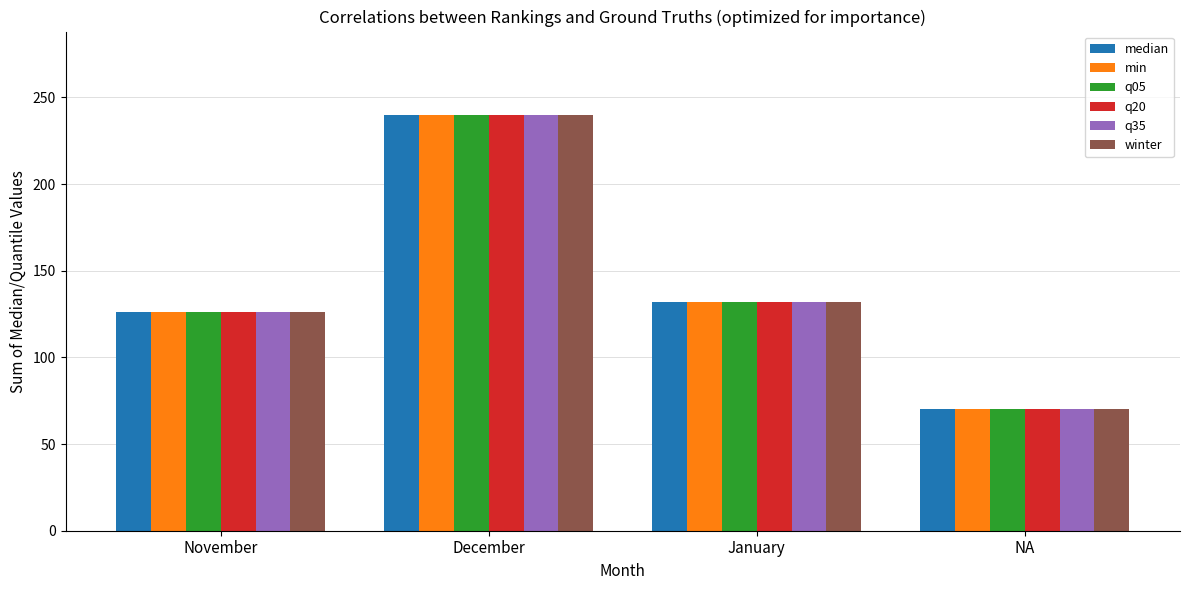

At which label is q20 closest to 155?

January